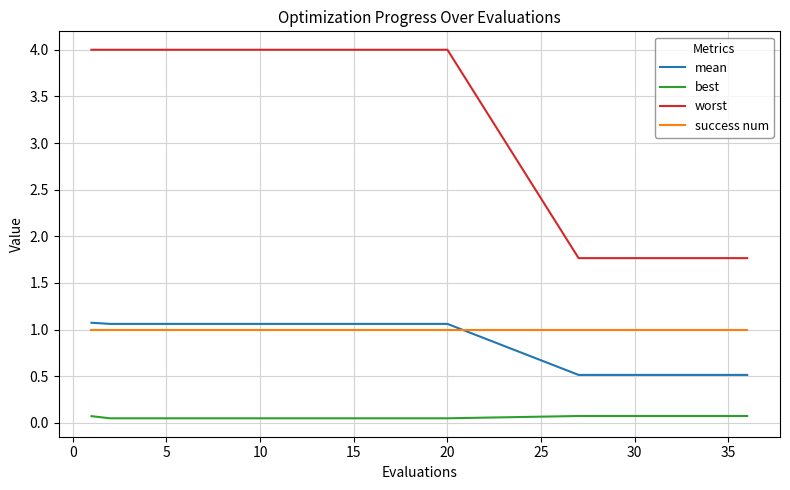

What is the highest value of the success num series?

1.0